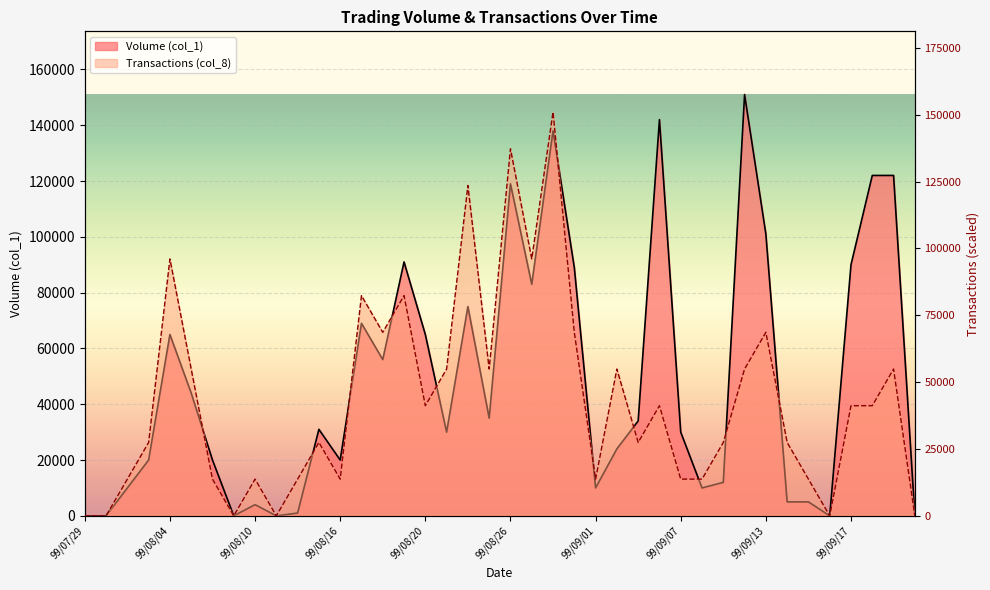

Read the Transactions (col_8) value at 99/08/20.

41178.1